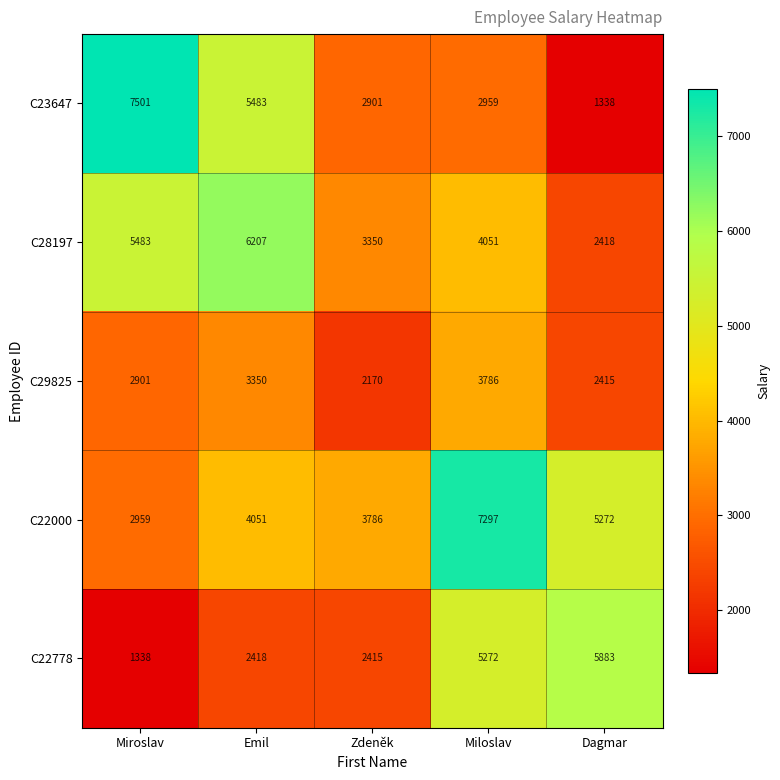

How many categories are shown in the chart?

5